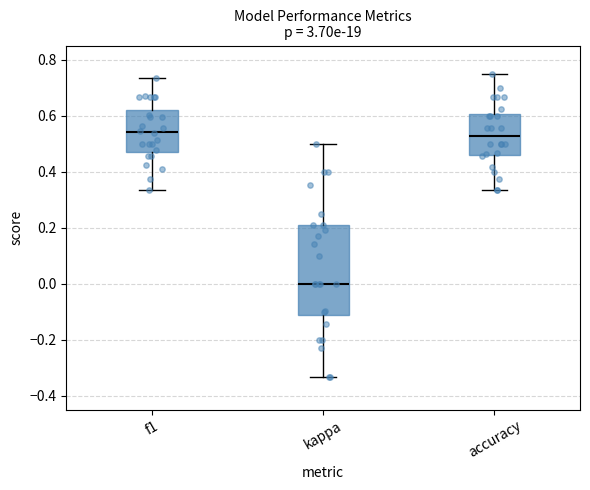

Reading left to right, transcribe this box plot: for each box, give where its median line is, the range the box spans, and where its two whiskers end, as read against the y-axis. The values are not printed on the chart, so give them approximately, as read against the axis.

f1: median 0.54, box 0.48 to 0.62, whiskers 0.34 to 0.74
kappa: median 0.00, box -0.12 to 0.22, whiskers -0.34 to 0.50
accuracy: median 0.52, box 0.46 to 0.60, whiskers 0.34 to 0.76